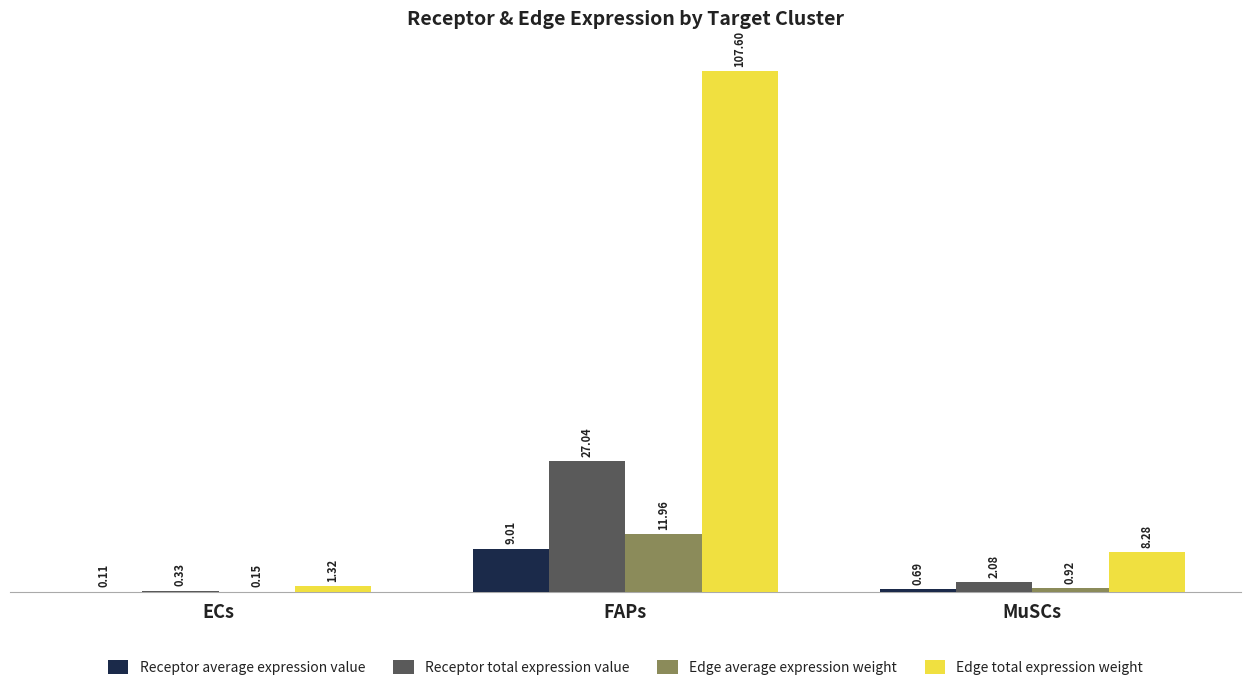

What is the sum of all Edge total expression weight values?

117.2